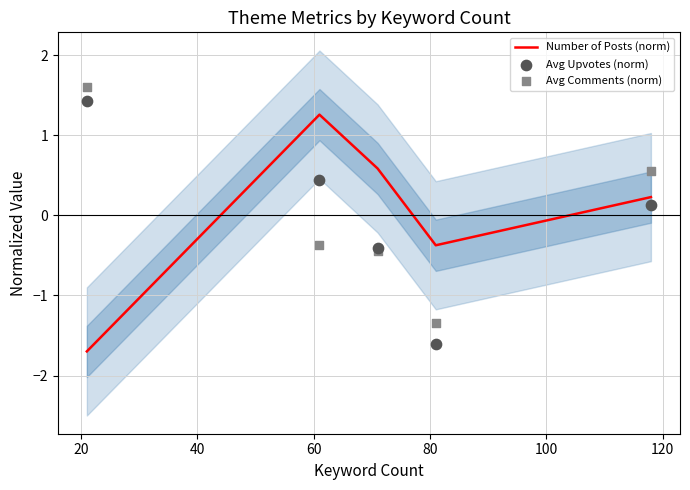

Which series has the largest Y range (max minus min)?

Avg Upvotes (norm)